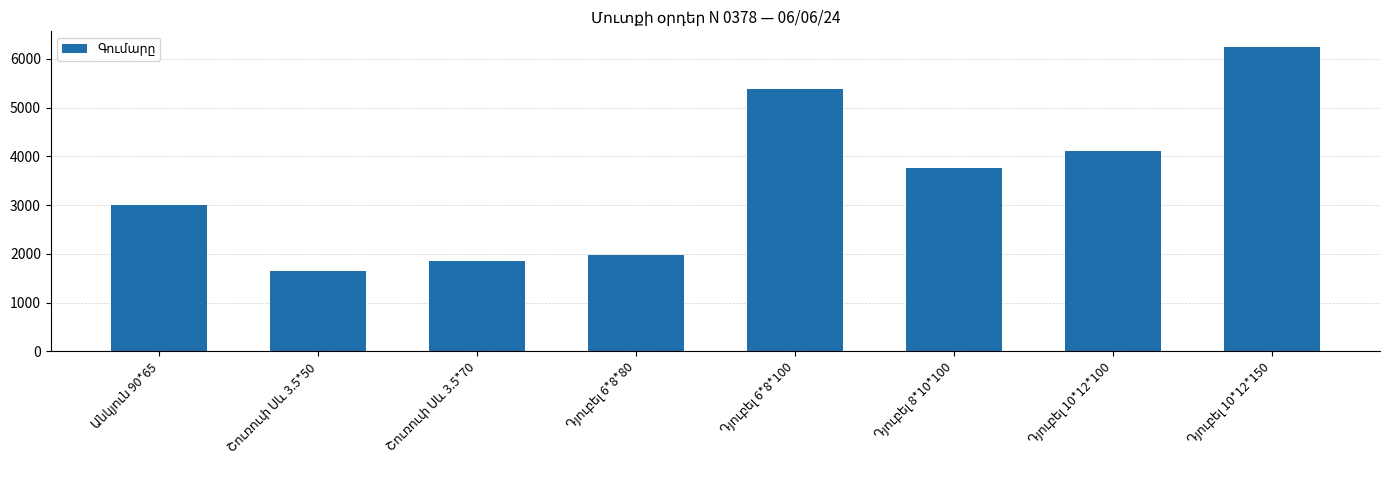

How many bars are there in total?

8